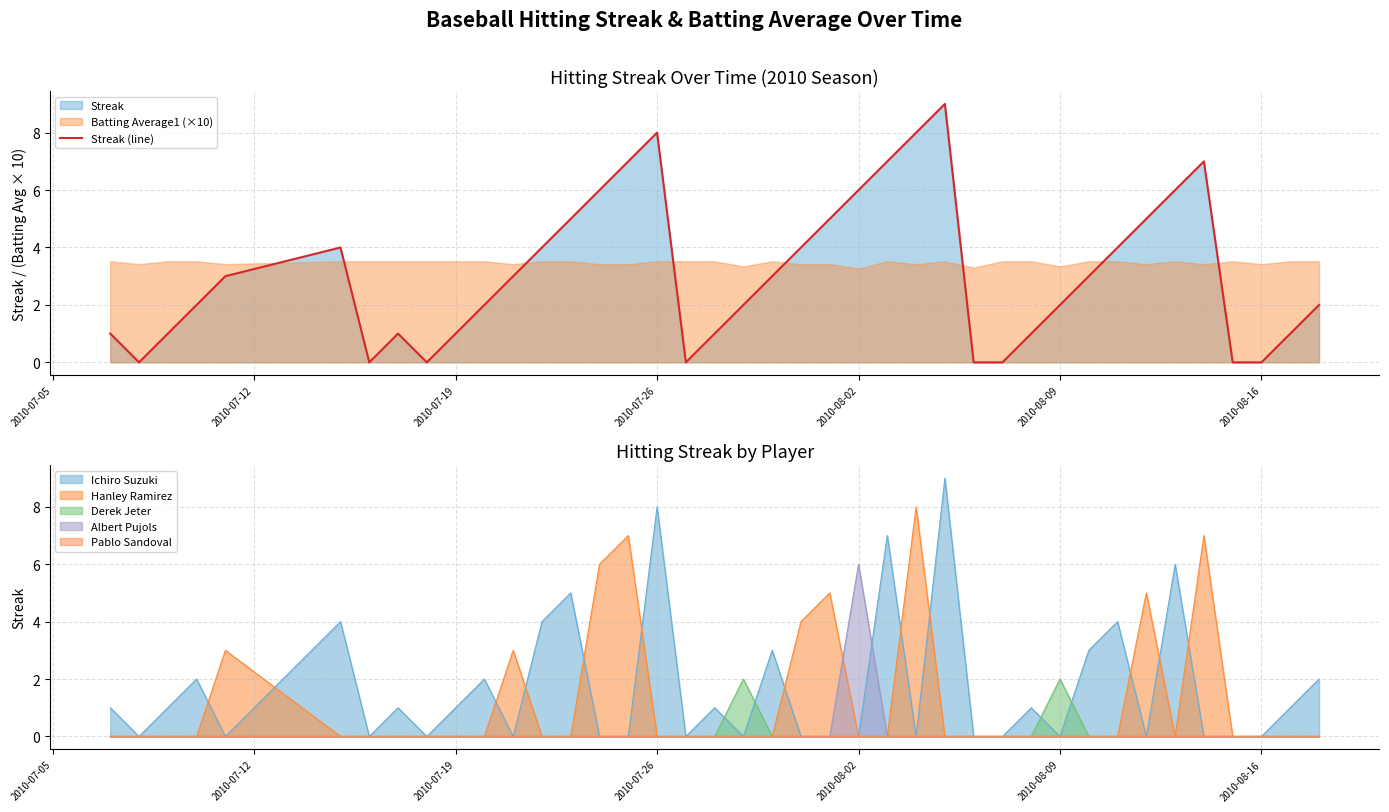

How many data points does each series have?

40